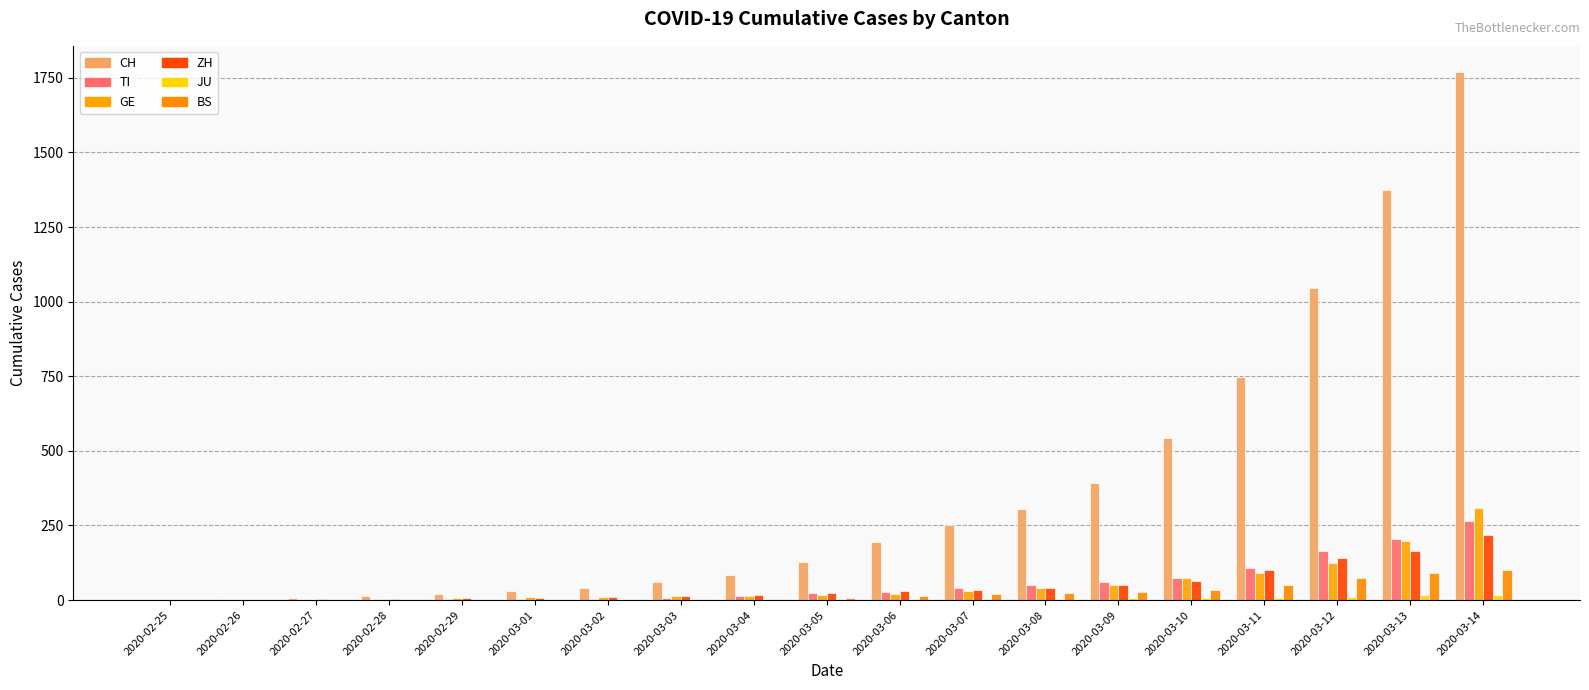

Reading left to right, transcribe all the data shown in this chart.

CH: 0	2	6	13	22	30	42	61	84	126	194	252	304	391	542	749	1046	1374	1769
TI: 0	0	1	1	2	2	4	8	13	25	28	41	49	61	75	108	163	206	265
GE: 0	1	1	4	7	10	11	14	14	17	21	32	40	50	75	91	123	197	310
ZH: 0	0	2	2	6	7	11	14	16	24	30	35	41	50	63	102	141	164	219
JU: 0	0	1	1	1	1	1	2	2	4	4	5	5	7	7	7	12	17	18
BS: 0	0	1	1	1	1	1	3	3	8	15	21	24	28	33	49	73	92	100